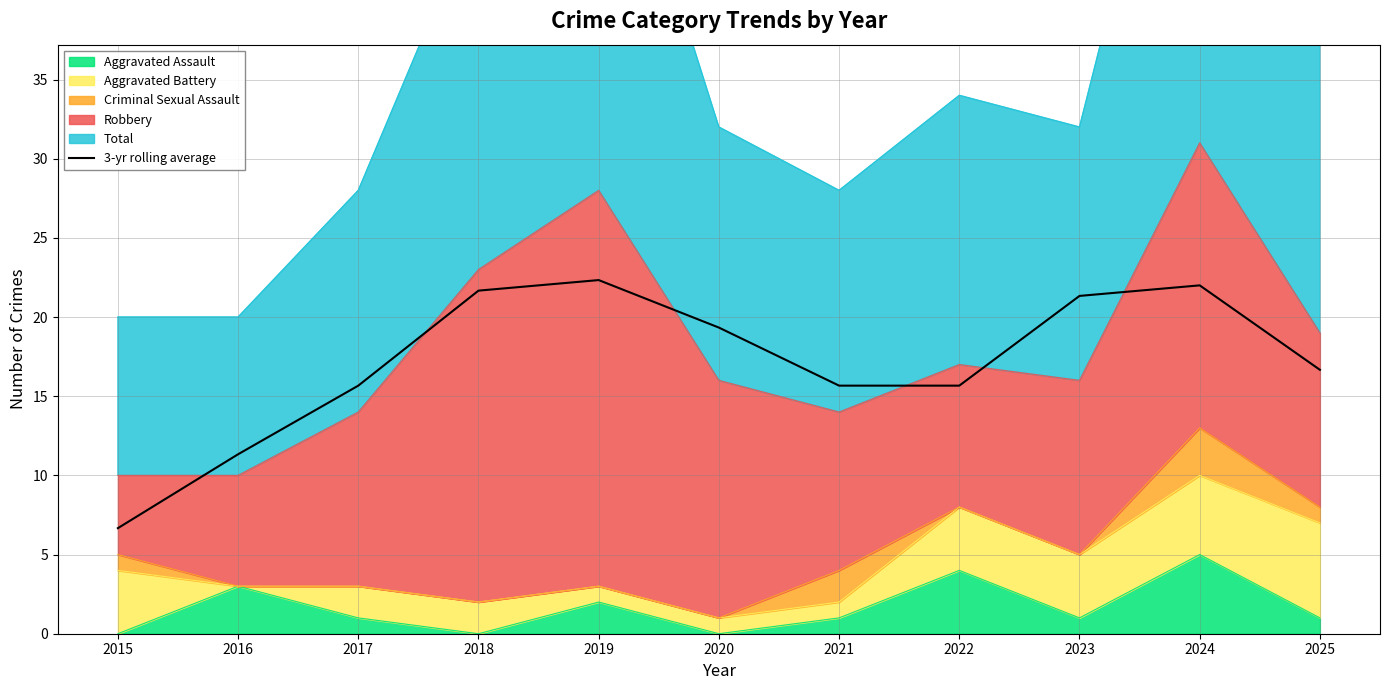

True or false: there are more than 1 points higher than both neighbors.

True